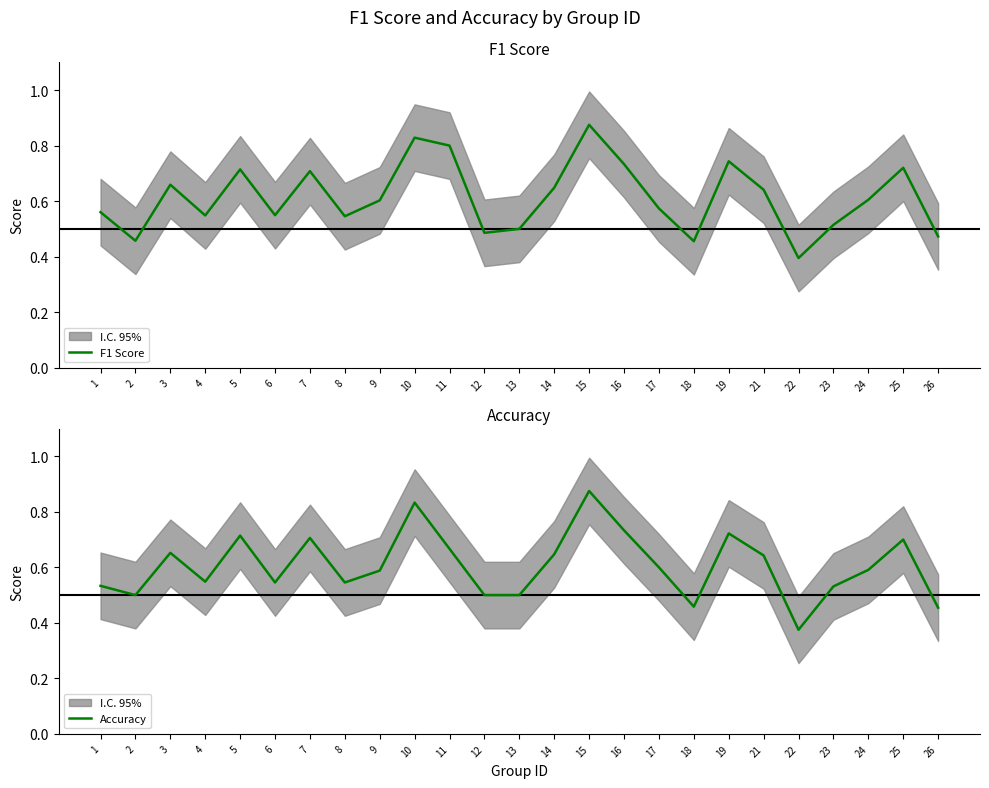

What is the sum of the Accuracy values at 10 and 7?

1.5